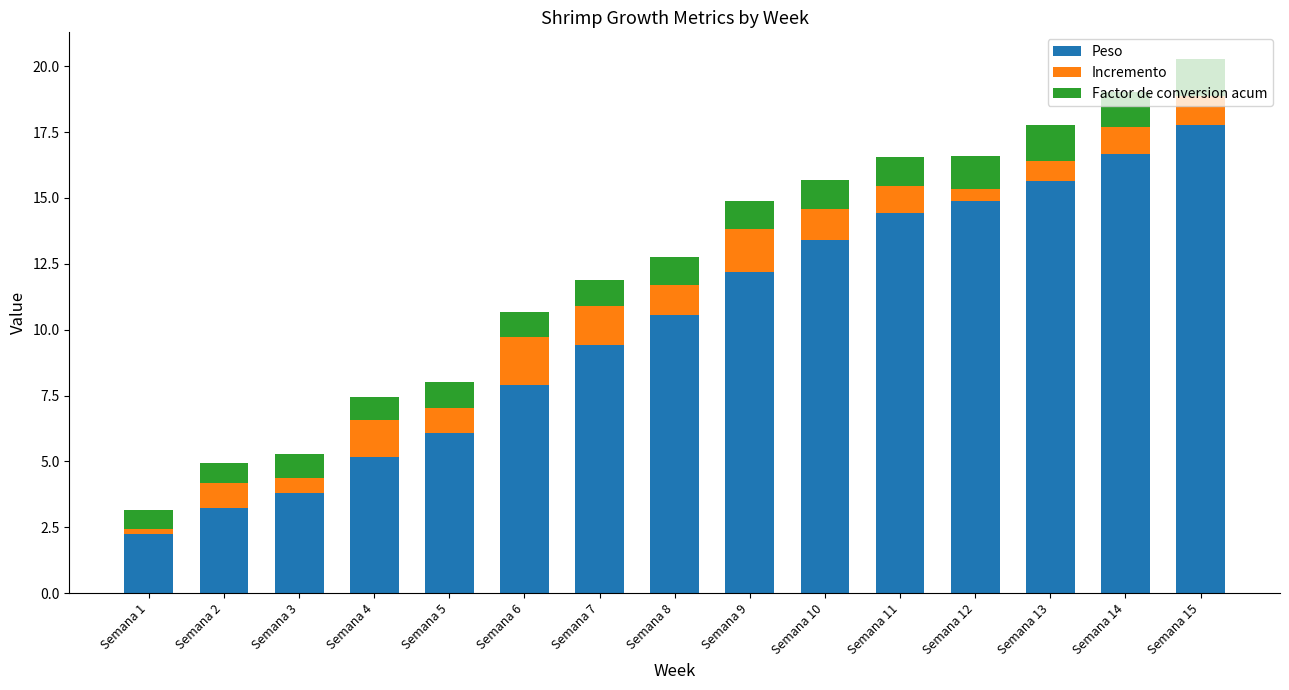

Rank the categories by Peso value from lowest to highest.

Semana 1, Semana 2, Semana 3, Semana 4, Semana 5, Semana 6, Semana 7, Semana 8, Semana 9, Semana 10, Semana 11, Semana 12, Semana 13, Semana 14, Semana 15